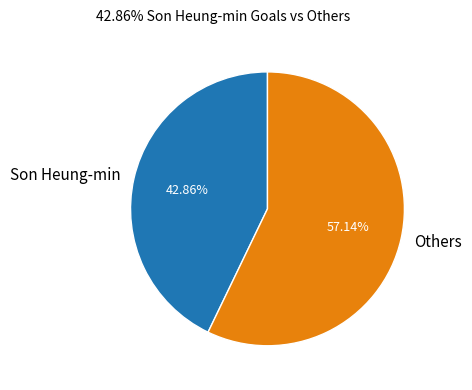

Between Others and Son Heung-min, which is larger?

Others